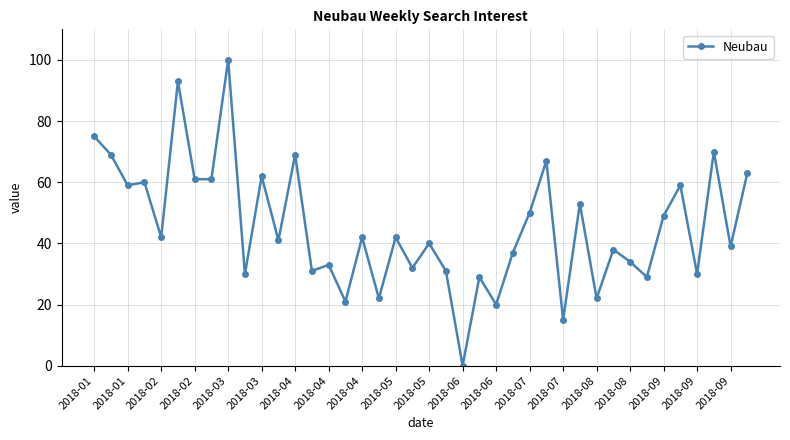

What is the sum of all values?

1820